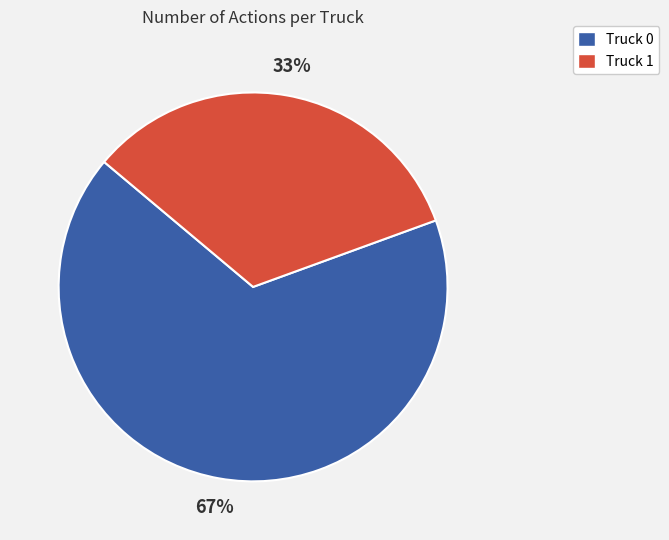

What is the smallest slice in the pie chart?

Truck 1